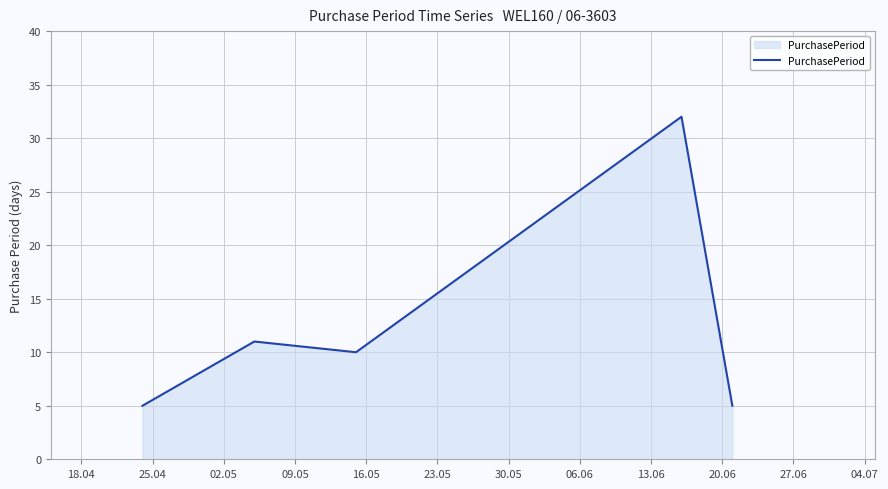

What is the smallest value displayed?

5